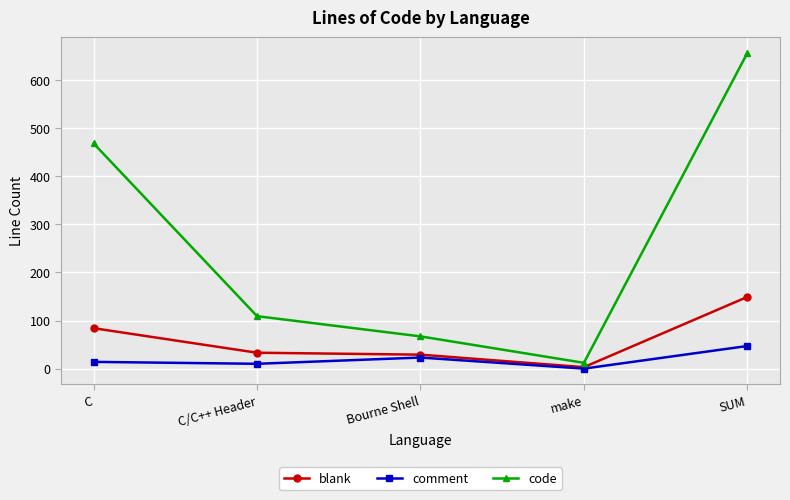

What is the value of the blank point at the 5th from the left?

149